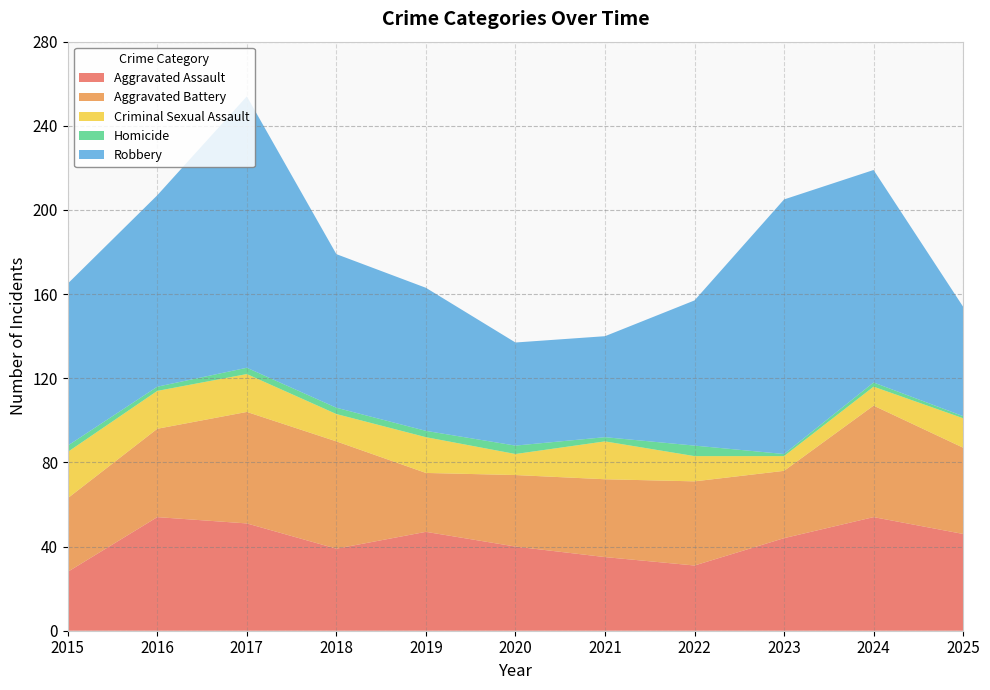

Reading left to right, what are all the values shown in this chart?

Aggravated Assault: 28	54	51	39	47	40	35	31	44	54	46
Aggravated Battery: 35	42	53	51	28	34	37	40	32	53	41
Criminal Sexual Assault: 22	18	18	13	17	10	18	12	7	9	14
Homicide: 3	2	3	3	3	4	2	5	1	2	1
Robbery: 77	91	129	73	68	49	48	69	121	101	52